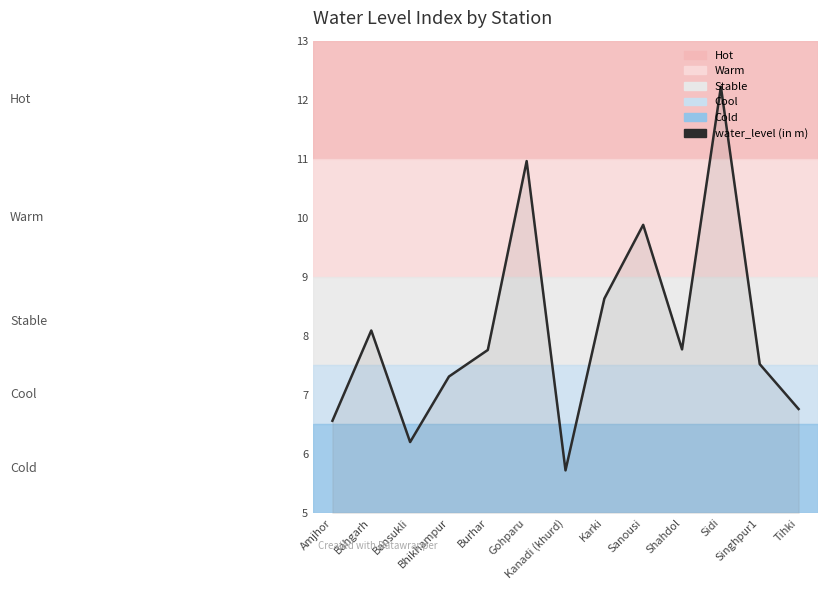

Reading left to right, transcribe all the data shown in this chart.

Amjhor=6.6	Bahgarh=8.1	Bansukli=6.2	Bhikhampur=7.3	Burhar=7.8	Gohparu=11.0	Kanadi (khurd)=5.7	Karki=8.6	Sanousi=9.9	Shahdol=7.8	Sidi=12.2	Singhpur1=7.5	Tihki=6.8